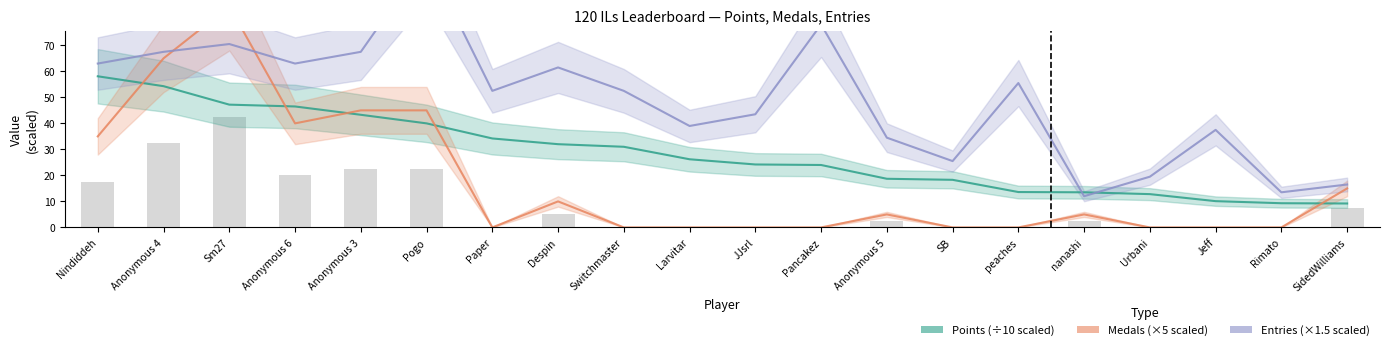

Reading left to right, what are all the values shown in this chart?

Points (scaled): Nindiddeh=58.1	Anonymous 4=54.3	Sm27=47.2	Anonymous 6=46.5	Anonymous 3=43.3	Pogo=40.0	Paper=34.2	Despin=32.0	Switchmaster=31.0	Larvitar=26.2	JJsrl=24.2	Pancakez=24.0	Anonymous 5=18.7	SB=18.3	peaches=13.6	nanashi=13.5	Urbani=12.8	Jeff=10.1	Rimato=9.3	SidedWilliams=9.2
Medals (×5): Nindiddeh=35.0	Anonymous 4=65.0	Sm27=85.0	Anonymous 6=40.0	Anonymous 3=45.0	Pogo=45.0	Paper=0.0	Despin=10.0	Switchmaster=0.0	Larvitar=0.0	JJsrl=0.0	Pancakez=0.0	Anonymous 5=5.0	SB=0.0	peaches=0.0	nanashi=5.0	Urbani=0.0	Jeff=0.0	Rimato=0.0	SidedWilliams=15.0
Entries (×1.5): Nindiddeh=63.0	Anonymous 4=67.5	Sm27=70.5	Anonymous 6=63.0	Anonymous 3=67.5	Pogo=103.5	Paper=52.5	Despin=61.5	Switchmaster=52.5	Larvitar=39.0	JJsrl=43.5	Pancakez=78.0	Anonymous 5=34.5	SB=25.5	peaches=55.5	nanashi=12.0	Urbani=19.5	Jeff=37.5	Rimato=13.5	SidedWilliams=16.5